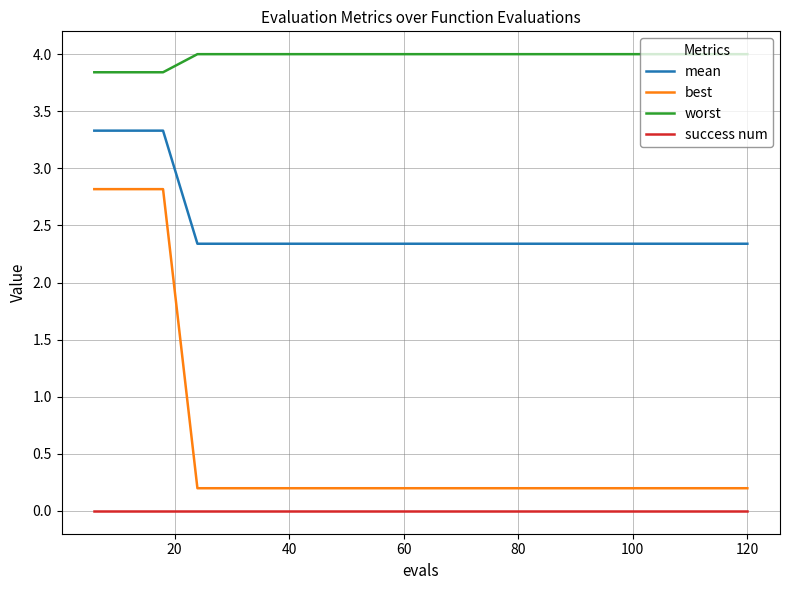

True or false: worst and success num intersect in this chart.

False